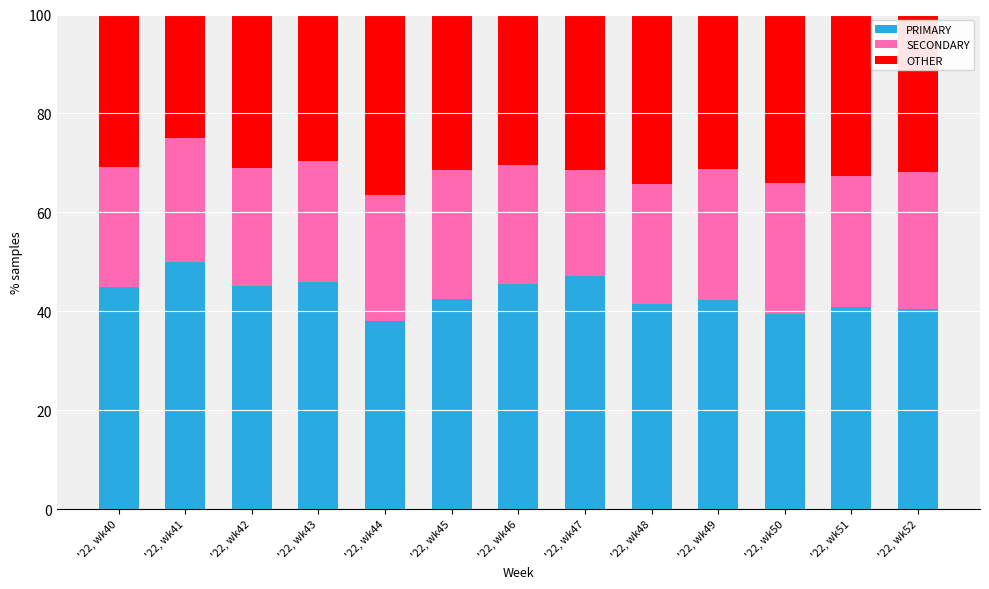

What are all the series names shown in the legend?

PRIMARY, SECONDARY, OTHER